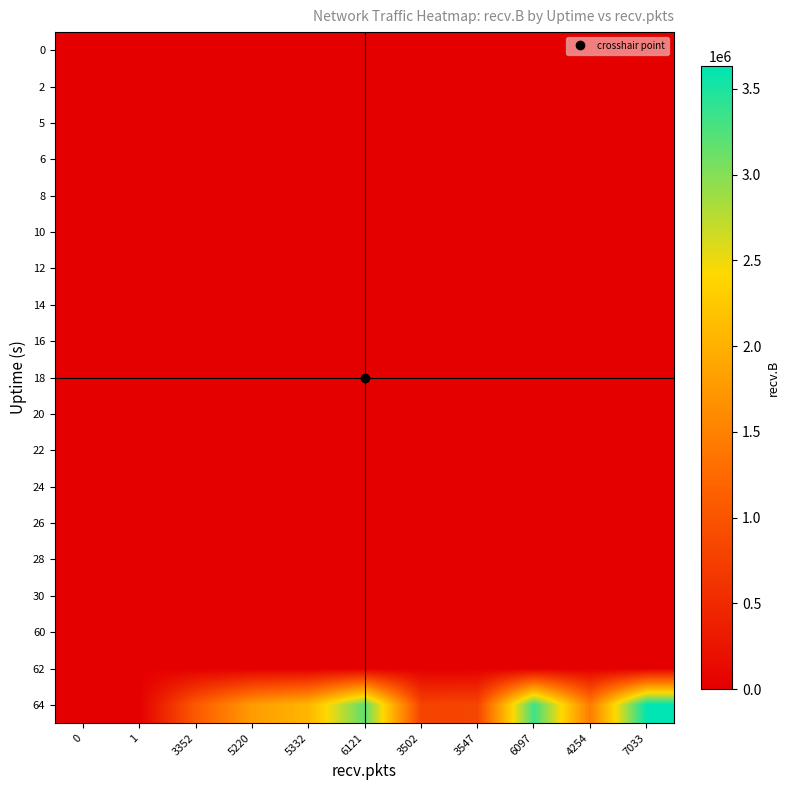

Reading right to left, transcribe all the data shown in this chart.

row_0: 0	0	0	0	0	0	0	0	0	74	0
row_1: 0	0	0	0	0	0	0	0	0	0	0
row_2: 0	0	0	0	0	0	0	0	0	0	0
row_3: 0	0	0	0	0	0	0	0	0	0	0
row_4: 0	0	0	0	0	0	0	0	0	0	0
row_5: 0	0	0	0	0	0	0	0	0	0	0
row_6: 0	0	0	0	0	0	0	0	0	0	0
row_7: 0	0	0	0	0	0	0	0	0	0	0
row_8: 0	0	0	0	0	0	0	0	0	0	0
row_9: 0	0	0	0	0	0	0	0	0	0	0
row_10: 0	0	0	0	0	0	0	0	0	0	0
row_11: 0	0	0	0	0	0	0	0	0	0	0
row_12: 0	0	0	0	0	0	0	0	0	0	0
row_13: 0	0	0	0	0	0	0	0	0	0	0
row_14: 0	0	0	0	0	0	0	0	0	0	0
row_15: 0	0	0	0	0	0	0	0	0	0	0
row_16: 0	0	0	0	0	0	0	0	0	0	0
row_17: 0	0	0	0	0	0	0	0	0	0	0
row_18: 3632712	1445899	3335386	831662	800375	3185748	2057052	1780896	1065215	0	0